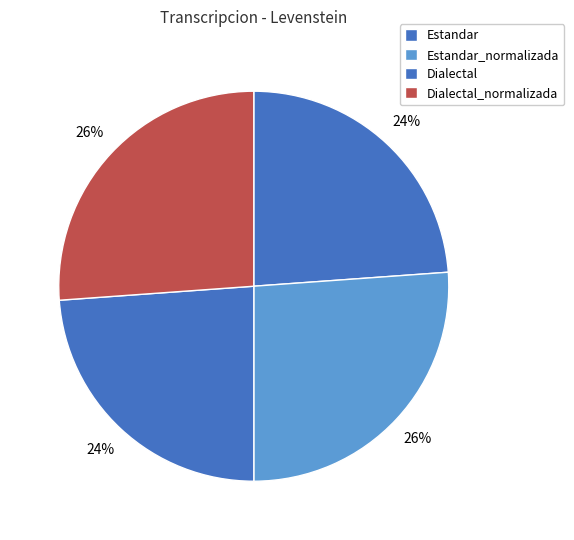

Count the number of slices in the pie.

4